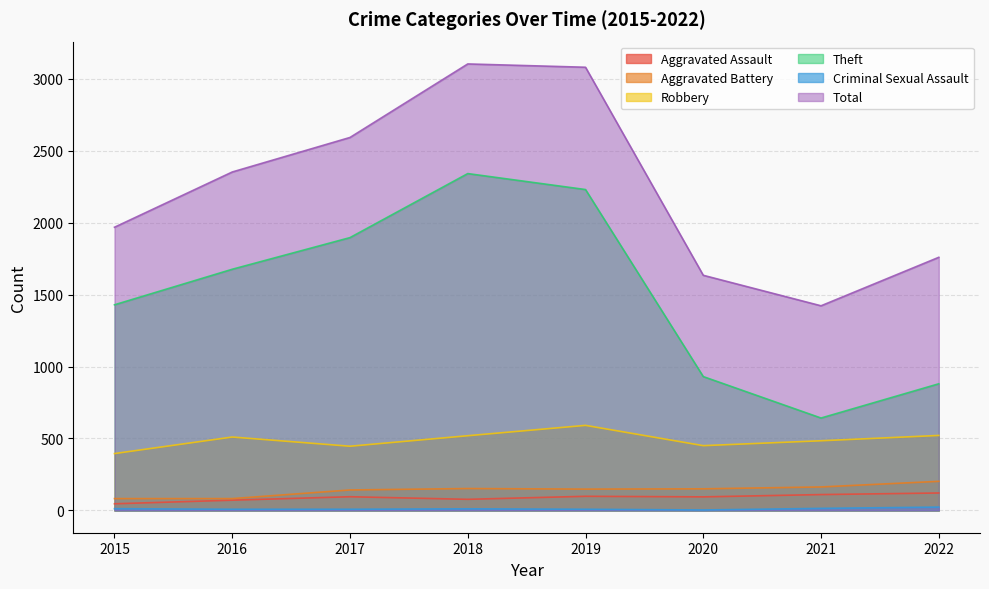

Is the value of Aggravated Battery at 2018 greater than the value of Criminal Sexual Assault at 2019?

Yes